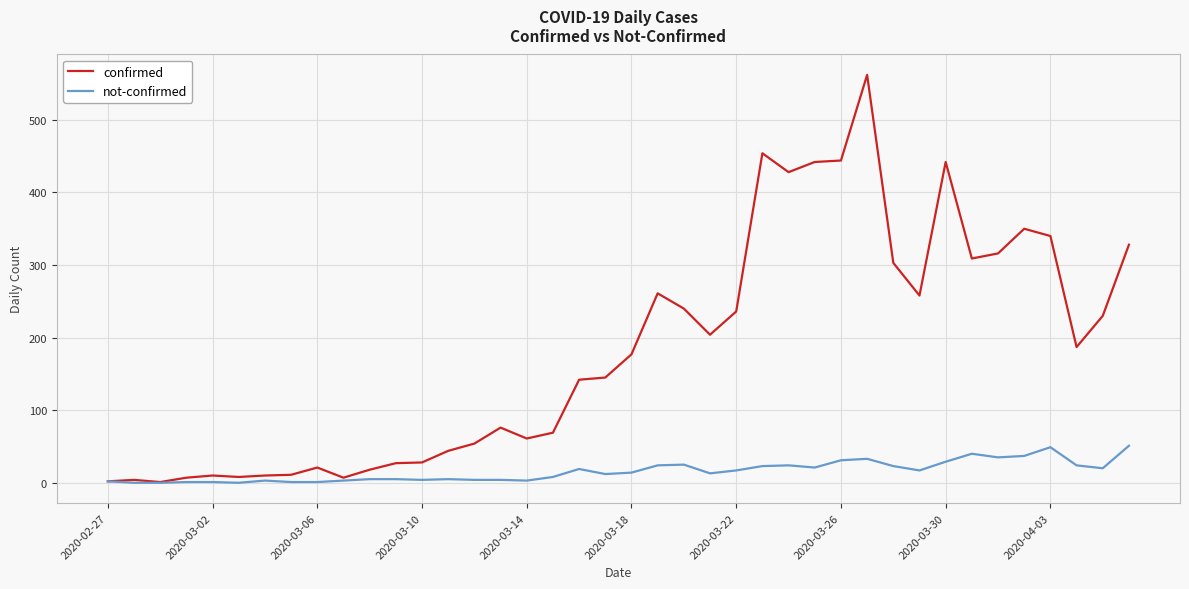

What is the sum of all not-confirmed values?

631